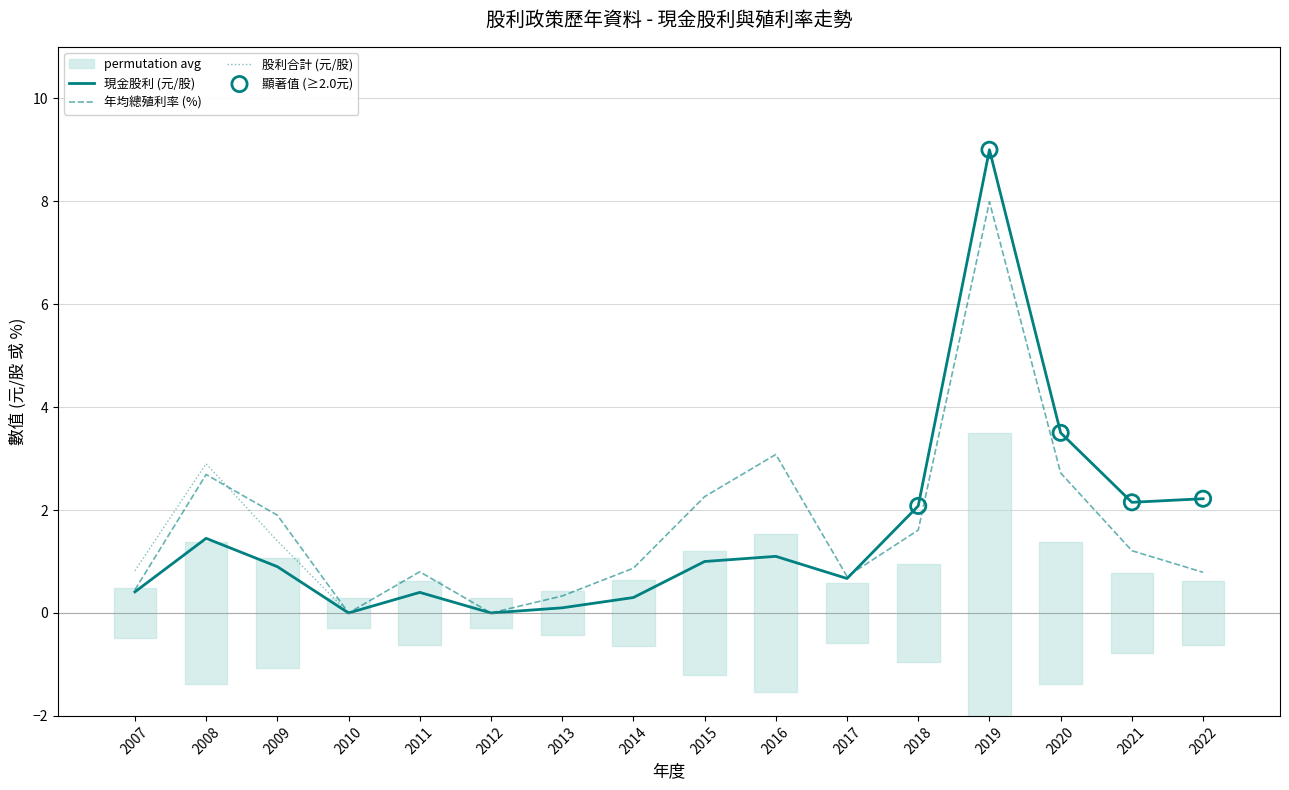

Which series has the largest total across all categories?

股利合計(元/股)